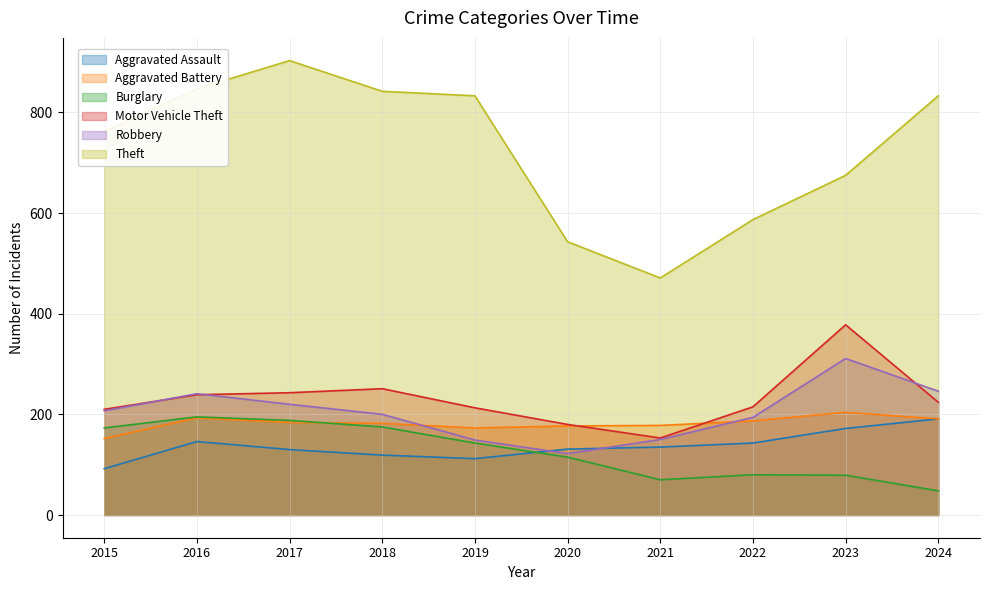

Reading left to right, what are all the values shown in this chart?

Aggravated Assault: 2015=92	2016=146	2017=130	2018=119	2019=112	2020=131	2021=135	2022=143	2023=172	2024=191
Aggravated Battery: 2015=152	2016=193	2017=184	2018=182	2019=173	2020=177	2021=178	2022=187	2023=204	2024=191
Burglary: 2015=173	2016=195	2017=188	2018=175	2019=143	2020=115	2021=70	2022=80	2023=79	2024=48
Motor Vehicle Theft: 2015=210	2016=239	2017=243	2018=251	2019=213	2020=180	2021=153	2022=215	2023=378	2024=224
Robbery: 2015=207	2016=241	2017=220	2018=200	2019=149	2020=122	2021=150	2022=194	2023=311	2024=246
Theft: 2015=762	2016=847	2017=903	2018=842	2019=833	2020=543	2021=471	2022=587	2023=675	2024=833